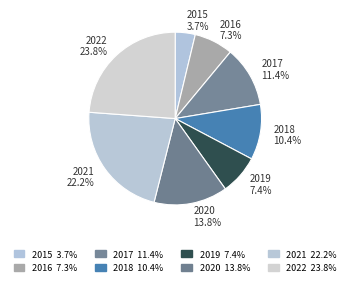

What percentage is NOT represented by 2018?

89.6%